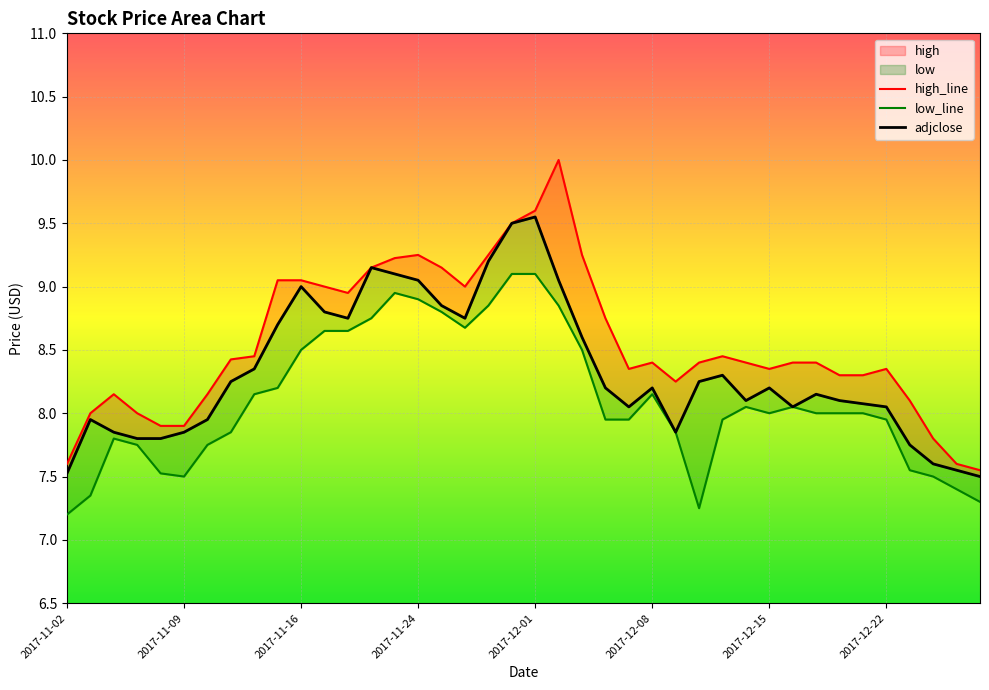

What is the minimum value shown in the chart?

7.2